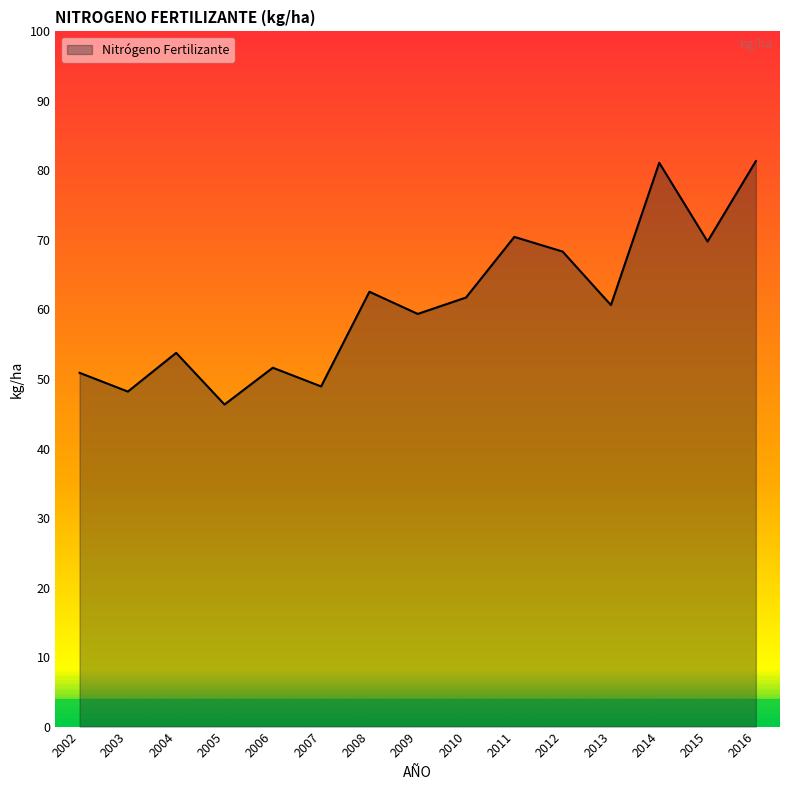

Between 2006 and 2005, which is larger?

2006